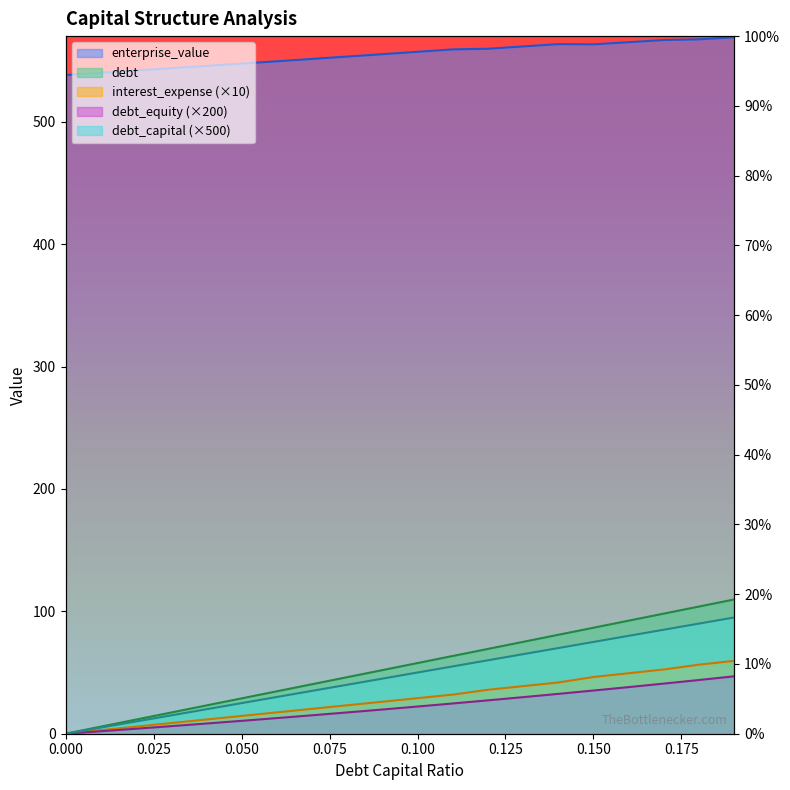

The value of enterprise_value at 0.17 is 566.8. True or false?

True